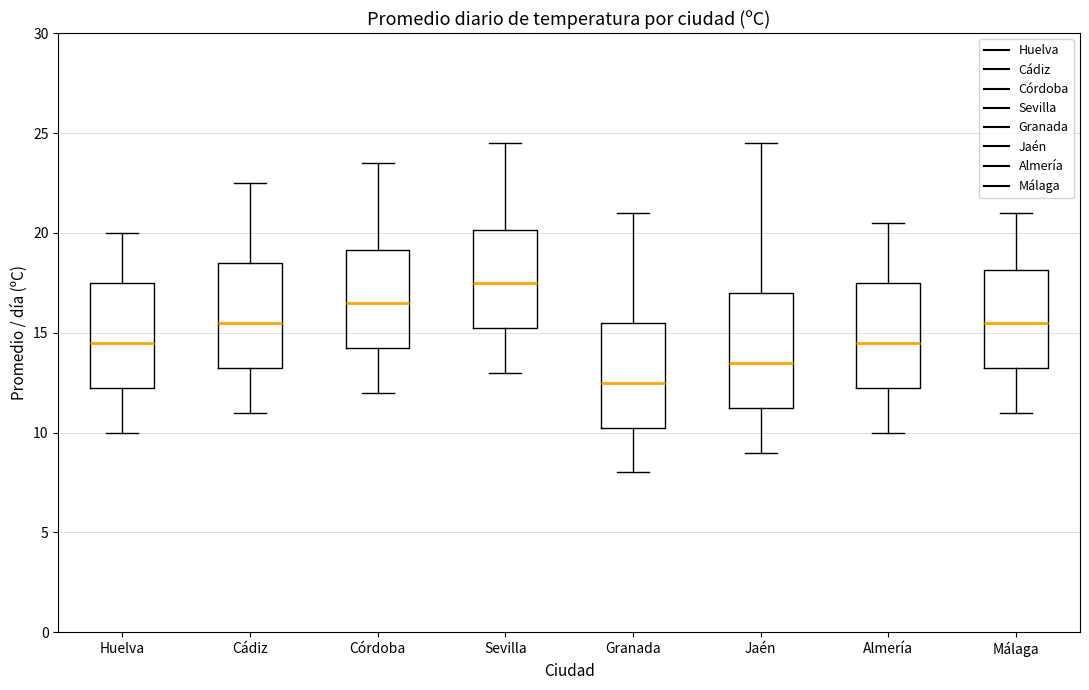

Reading left to right, transcribe this box plot: for each box, give where its median line is, the range the box spans, and where its two whiskers end, as read against the y-axis. The values are not printed on the chart, so give them approximately, as read against the axis.

Huelva: median 14.5, box 12.5 to 17.5, whiskers 10.0 to 20.0
Cádiz: median 15.5, box 13.5 to 18.5, whiskers 11.0 to 22.5
Córdoba: median 16.5, box 14.5 to 19.0, whiskers 12.0 to 23.5
Sevilla: median 17.5, box 15.5 to 20.0, whiskers 13.0 to 24.5
Granada: median 12.5, box 10.5 to 15.5, whiskers 8.0 to 21.0
Jaén: median 13.5, box 11.5 to 17.0, whiskers 9.0 to 24.5
Almería: median 14.5, box 12.5 to 17.5, whiskers 10.0 to 20.5
Málaga: median 15.5, box 13.5 to 18.0, whiskers 11.0 to 21.0